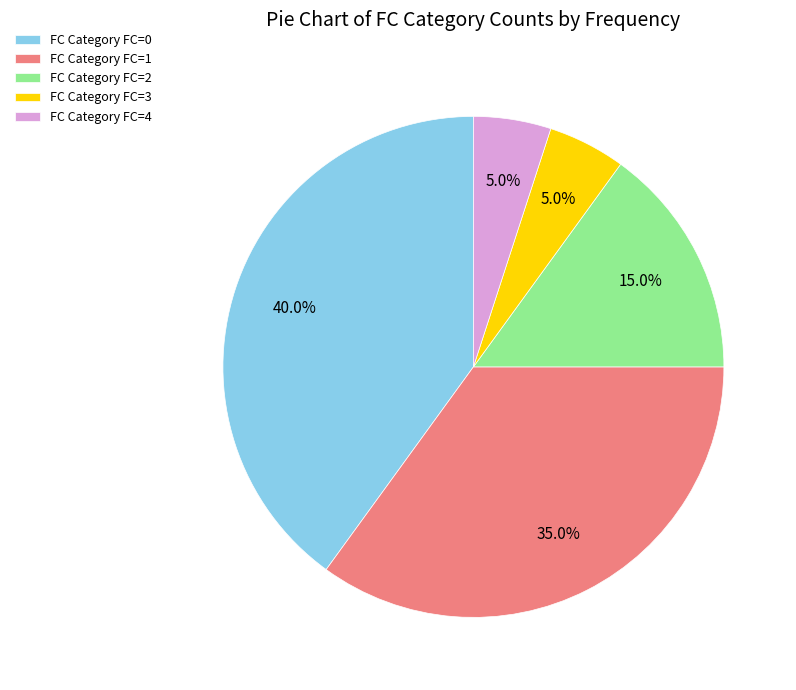

Is there a majority slice in this chart?

No